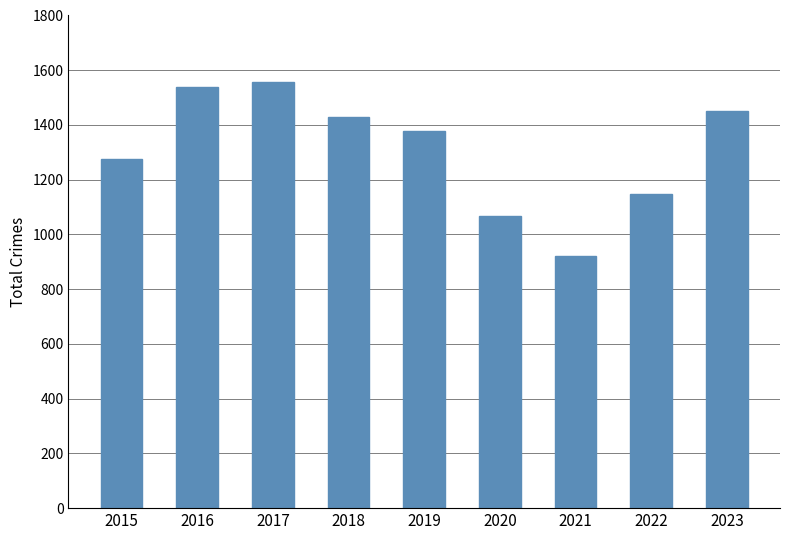

List the labels in order of value, largest first.

2017, 2016, 2023, 2018, 2019, 2015, 2022, 2020, 2021